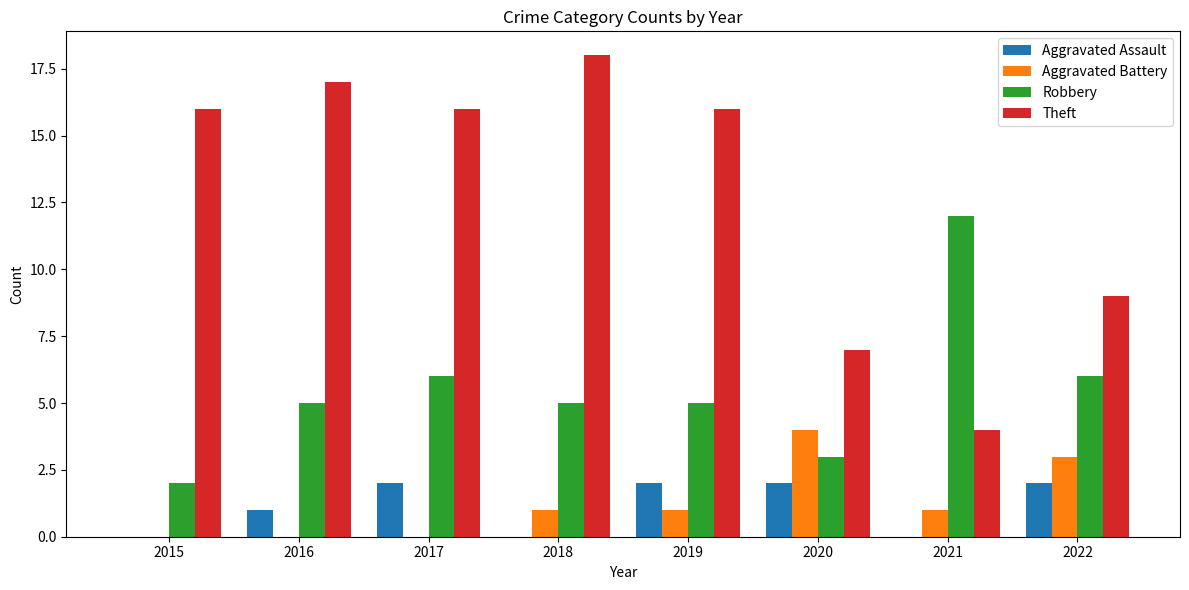

What is the sum of the Aggravated Battery values at 2019 and 2022?

4